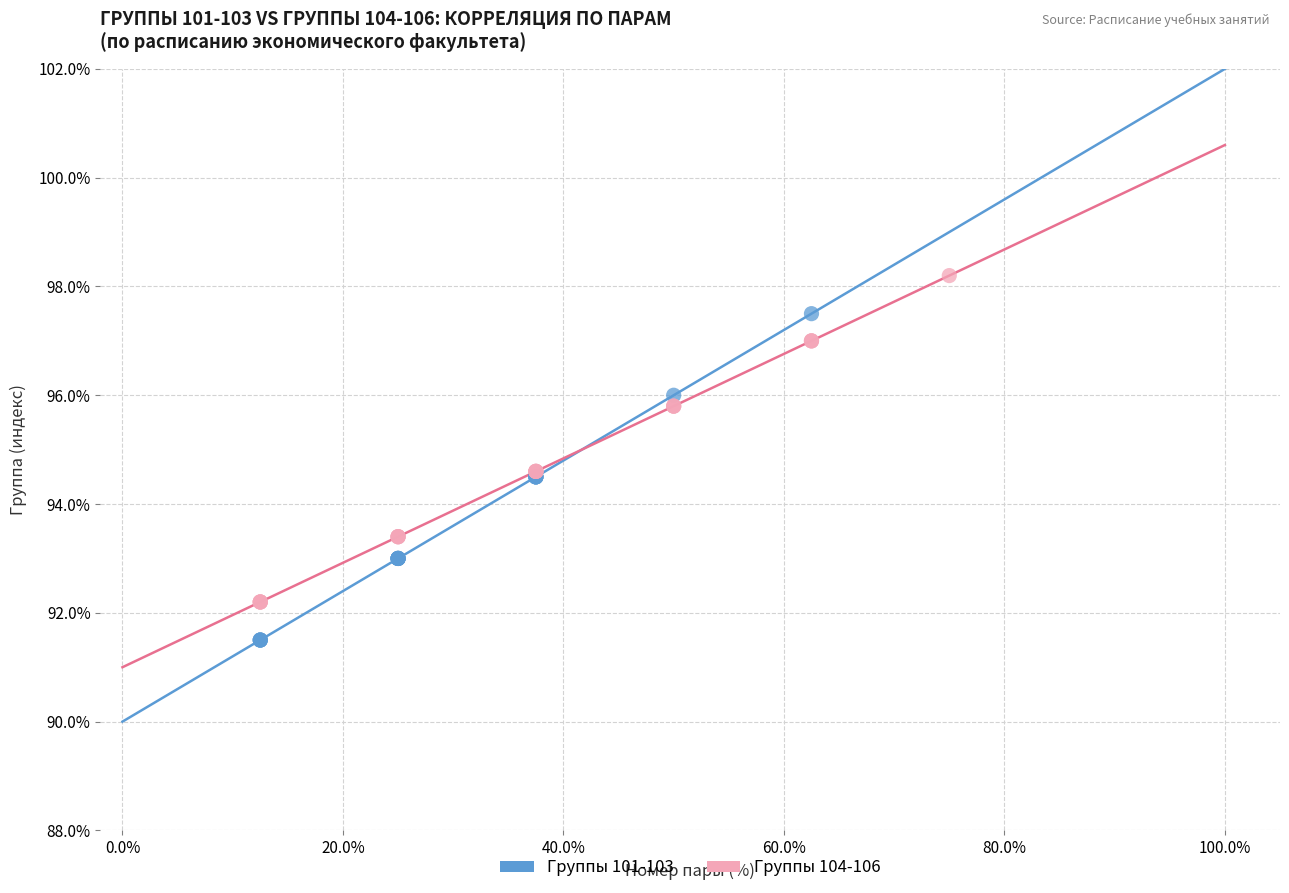

Which series contains the highest Y value?

Группы 104-106